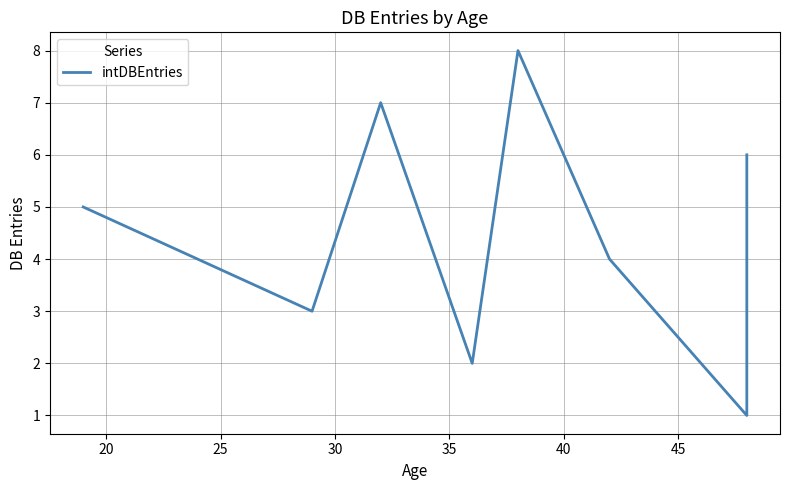

What is the minimum value shown in the chart?

1